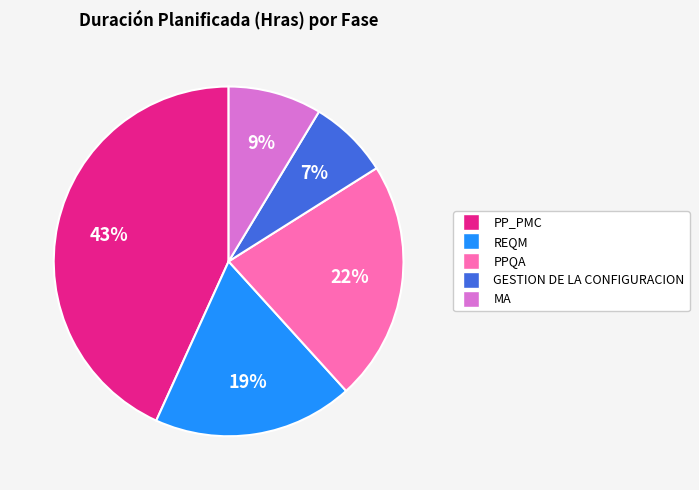

Which slice is the smallest?

GESTION DE LA CONFIGURACION